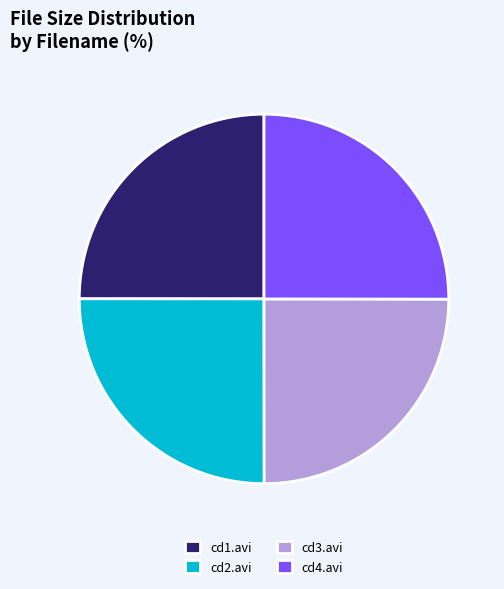

Is there any slice that represents more than half of the pie?

No